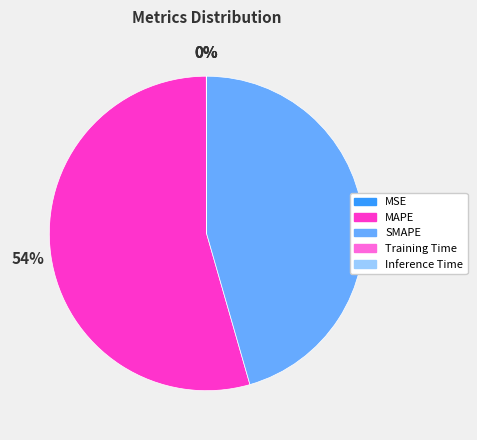

Approximately how many times larger is the value at MAPE compared to SMAPE?

1.2